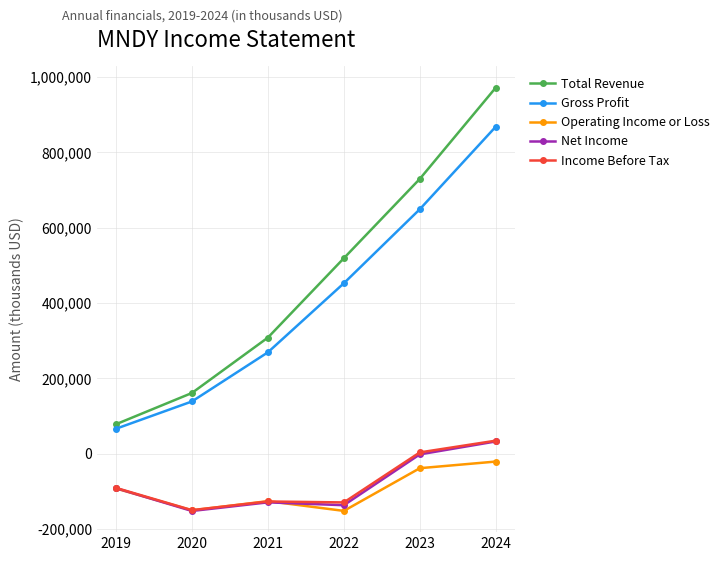

What is the sum of the Gross Profit values at 2021 and 2019?

335200